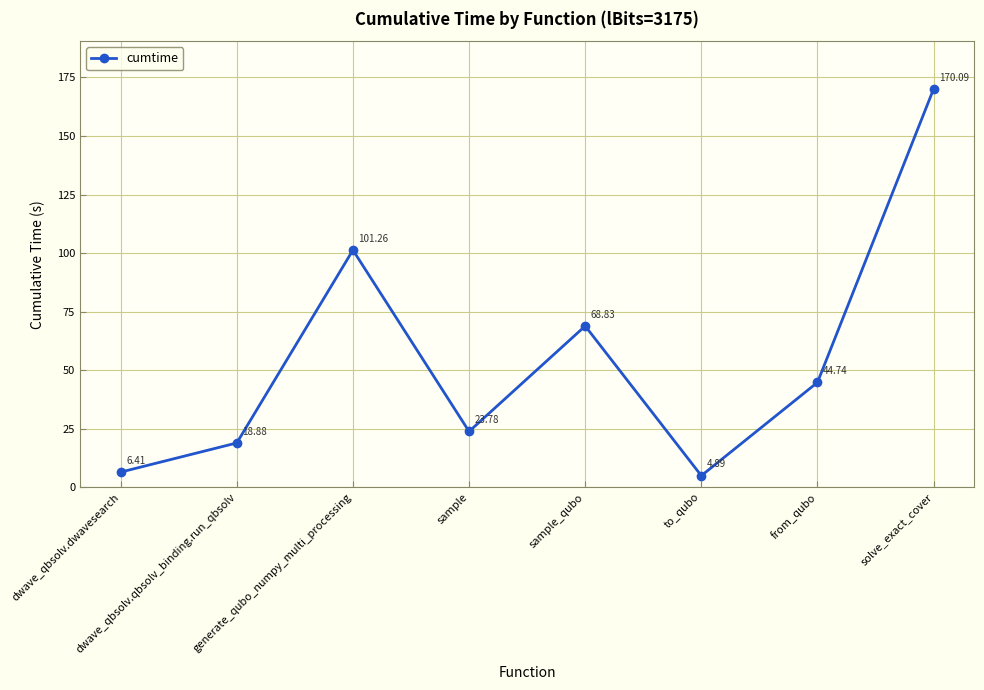

The value at dwave_qbsolv.dwavesearch is 6.4. True or false?

True